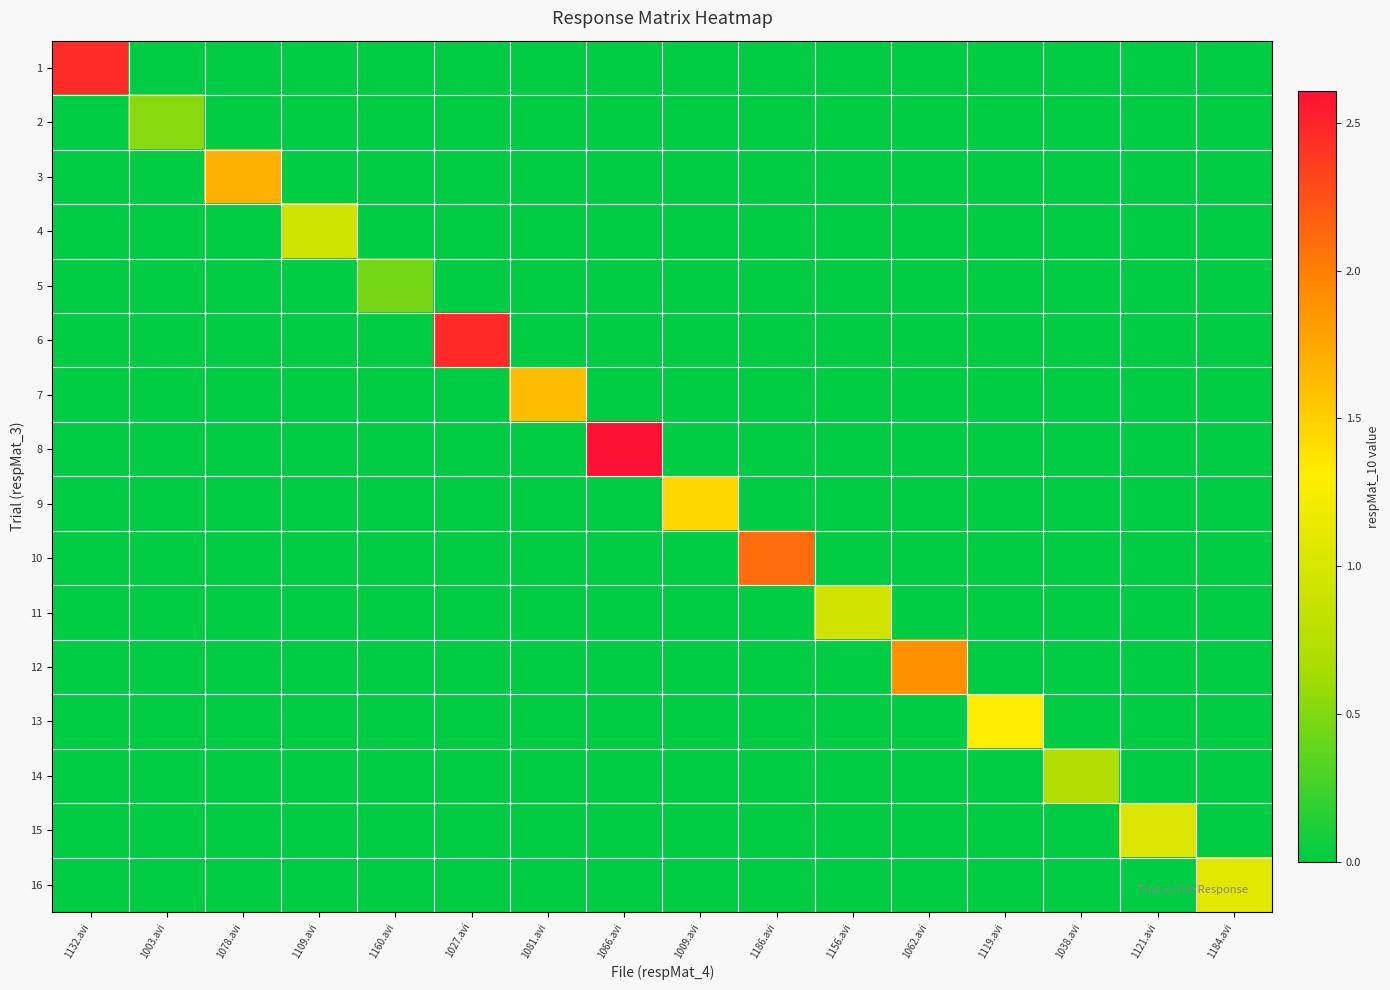

Between 1078.avi and 1003.avi, which is larger?

1078.avi